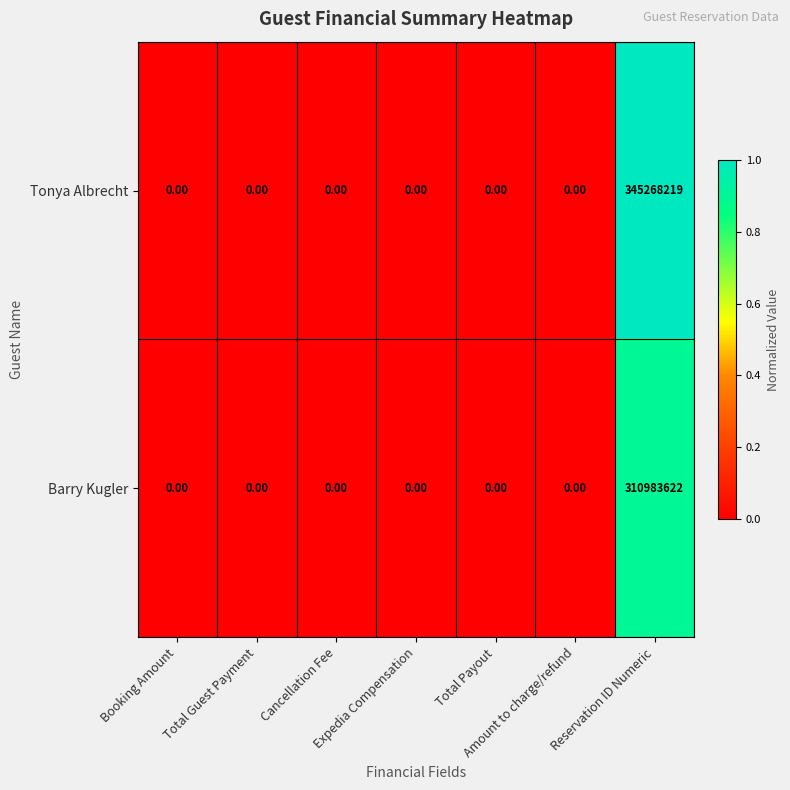

Rank the series by their maximum value, from highest to lowest.

Tonya Albrecht, Barry Kugler